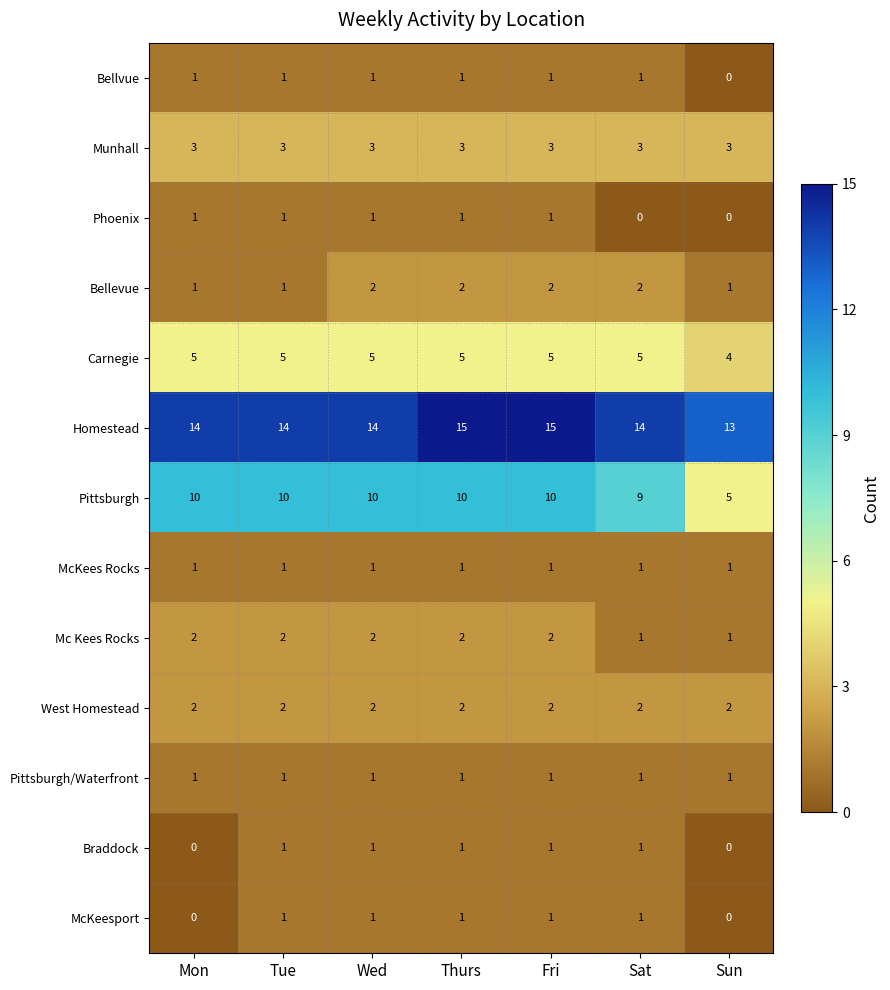

What is the spread (max minus min) of values at Sat?

14